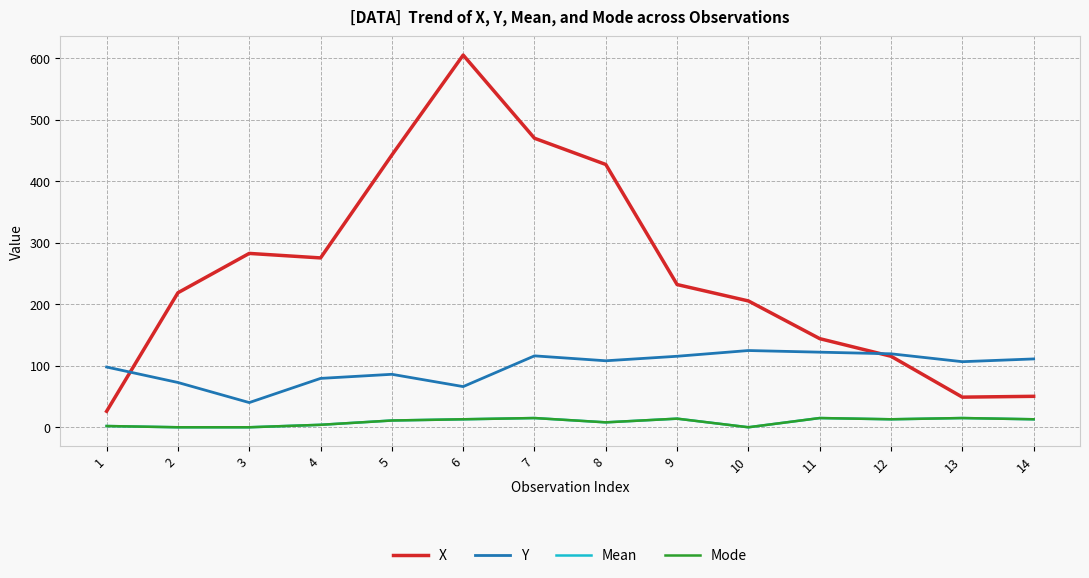

Does the chart display data point markers on the line(s)?

No